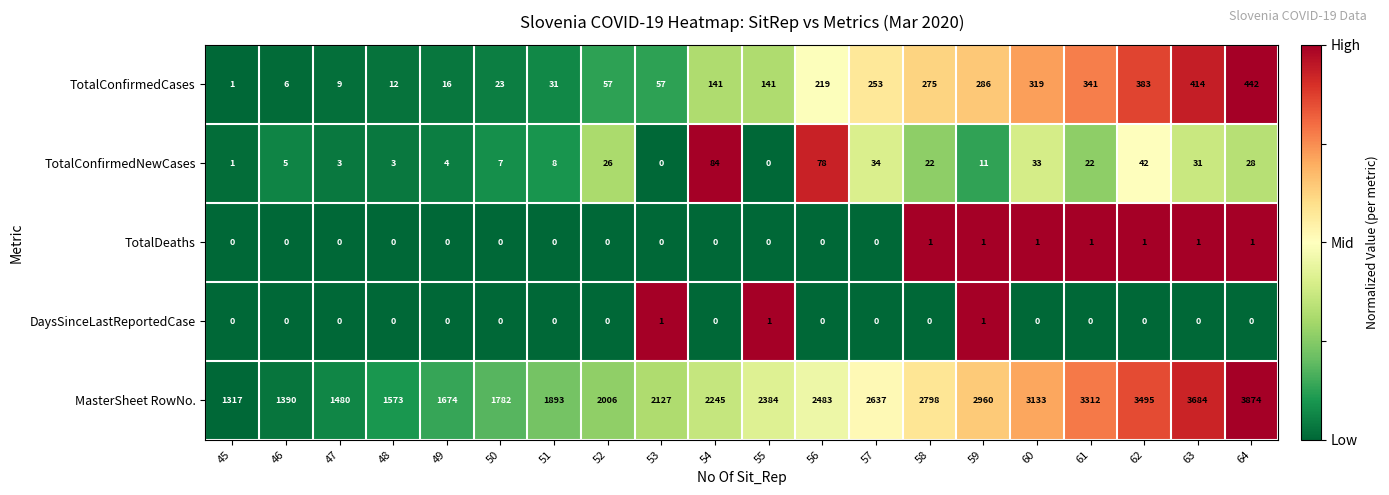

Is it true that DaysSinceLastReportedCase equals 0 at 61?

True